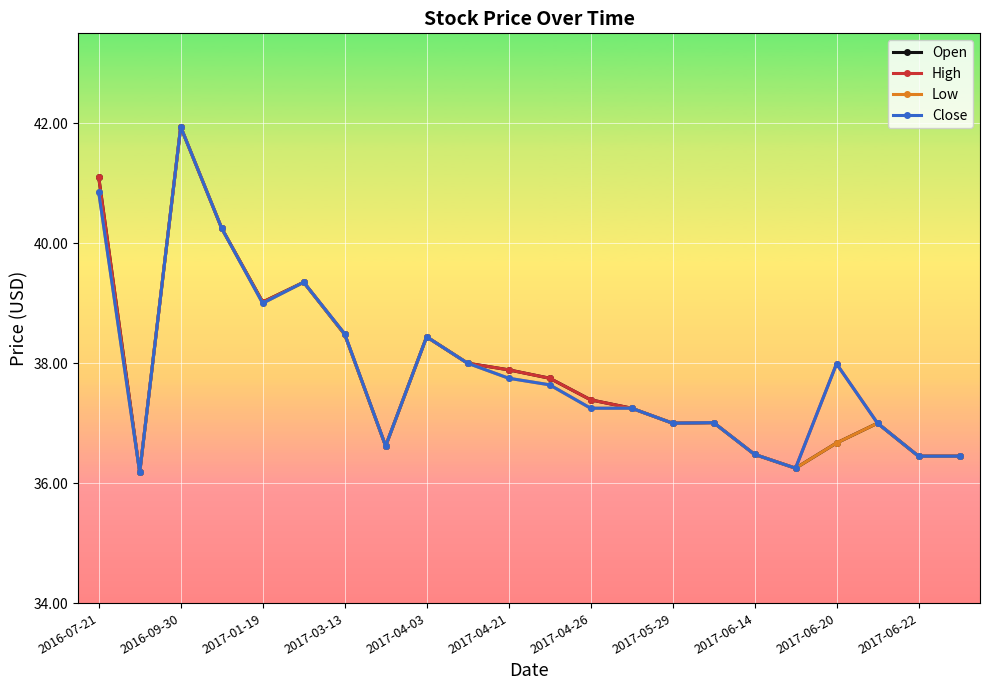

Does the chart display data point markers on the line(s)?

Yes